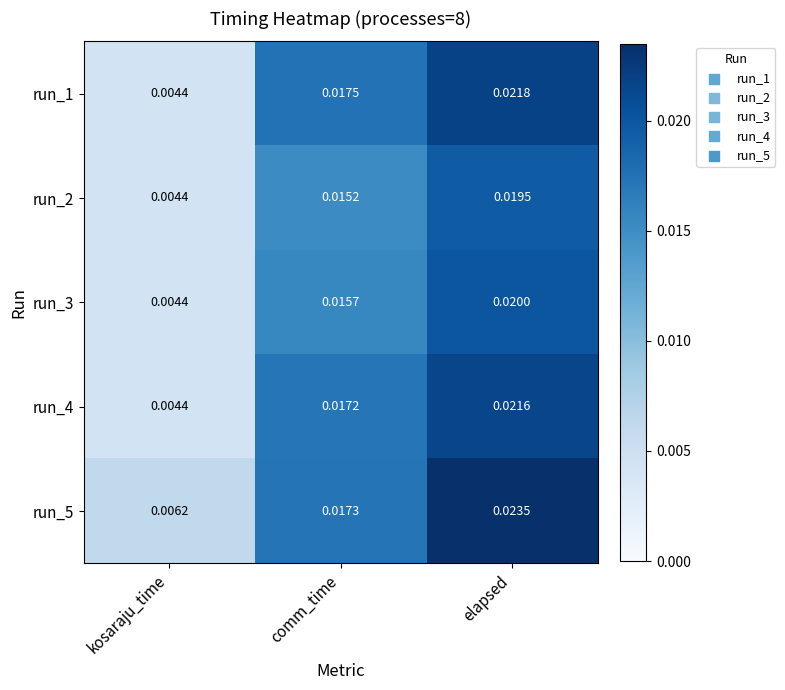

Between kosaraju_time and comm_time, which series saw the biggest shift?

run_1